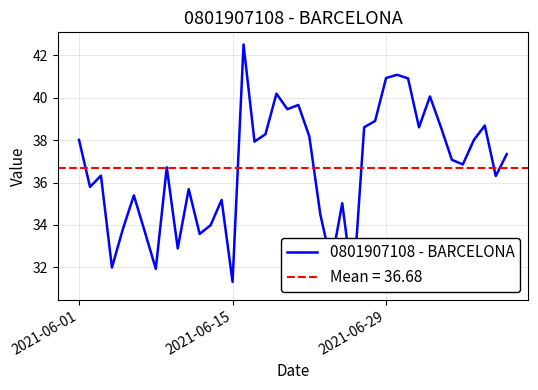

What is the difference between the maximum and minimum values?

11.5